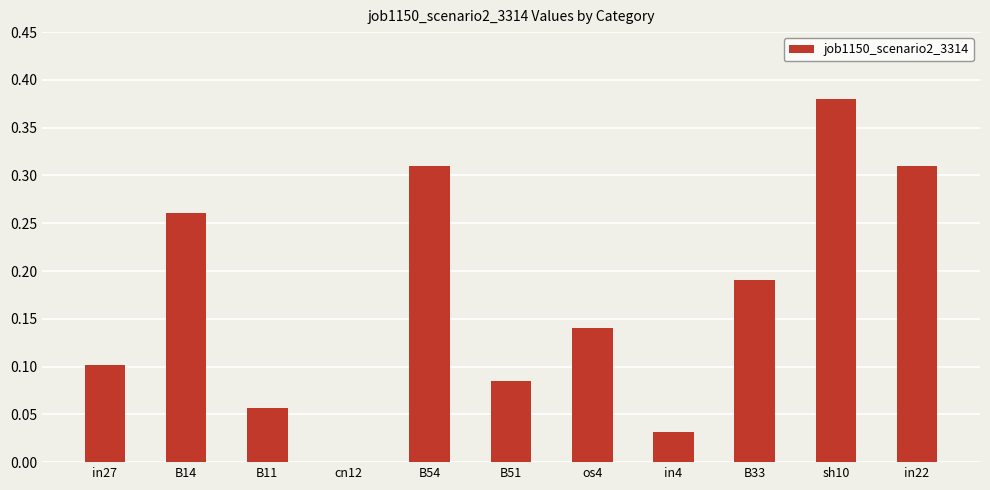

Between B14 and sh10, which is larger?

sh10